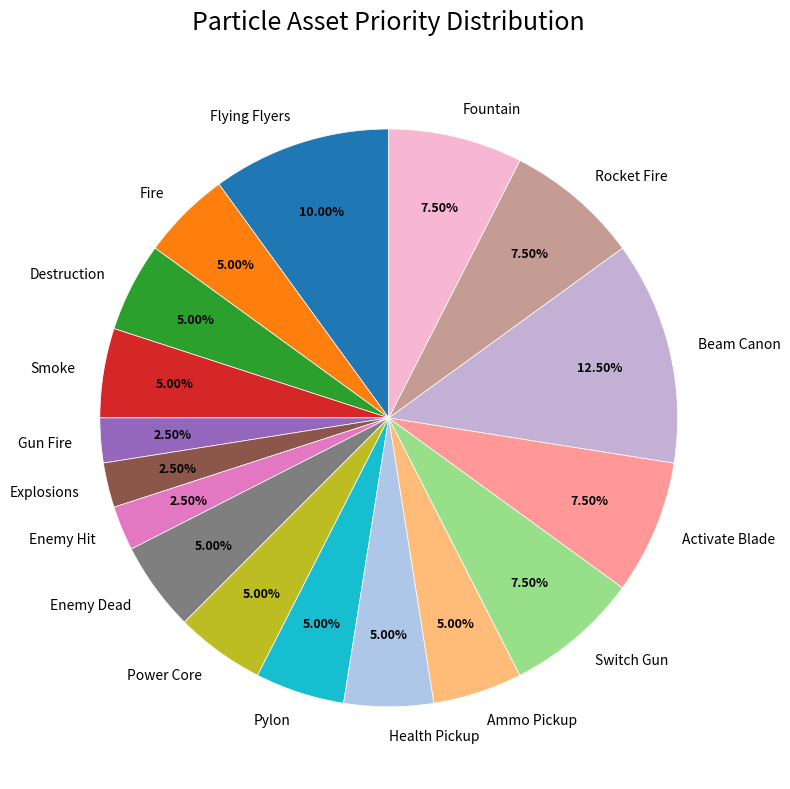

Combined, what portion of the pie is Rocket Fire and Explosions?

10.0%